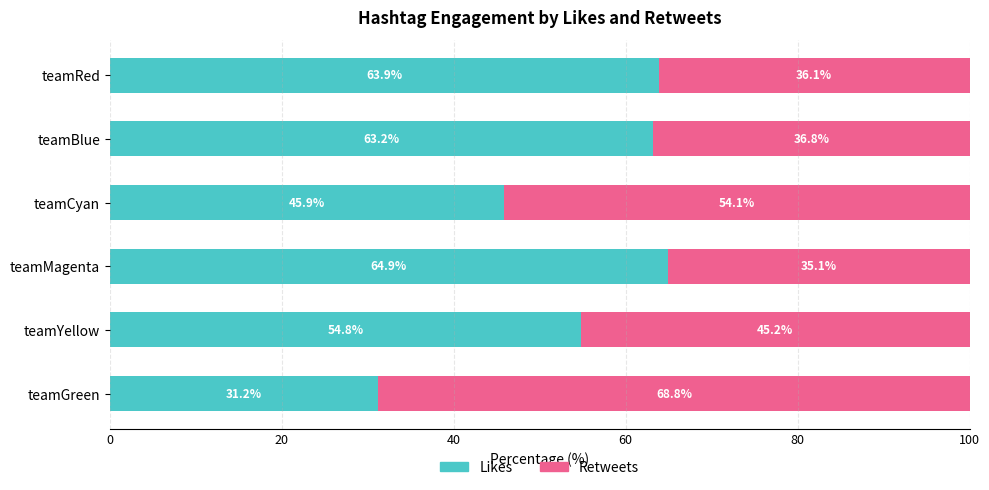

What are all the series names shown in the legend?

Likes, Retweets